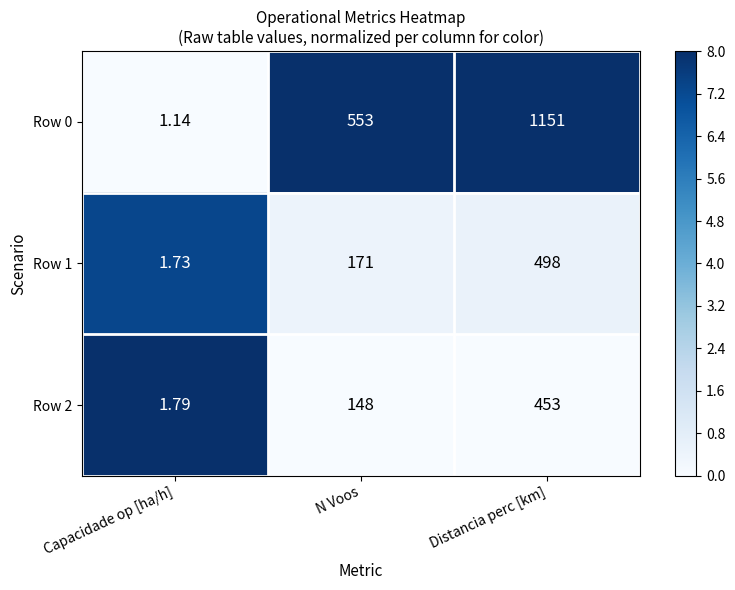

List the labels in order of Row 1 value, largest first.

Distancia perc [km], N Voos, Capacidade op [ha/h]